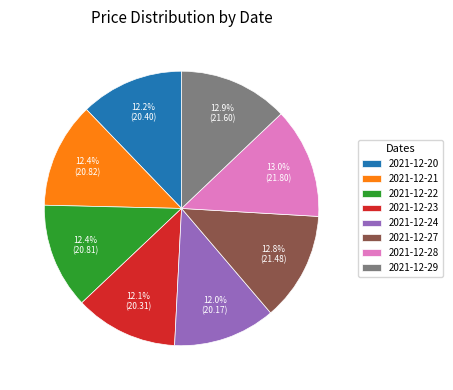

Approximately how many times larger is the value at 2021-12-23 compared to 2021-12-29?

0.9